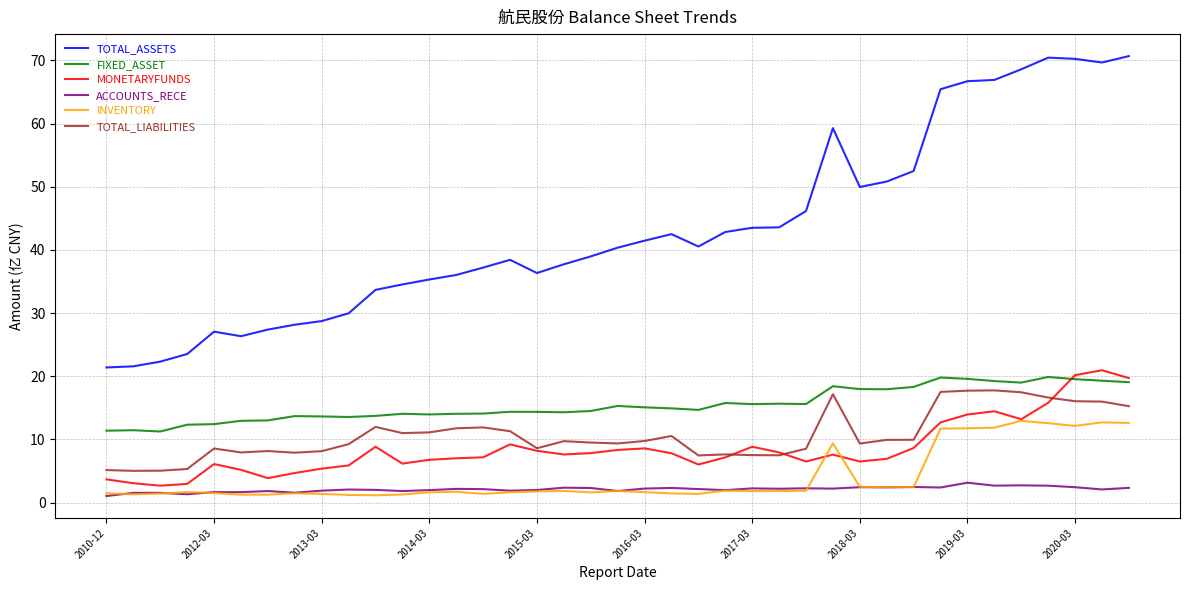

True or false: TOTAL_ASSETS and TOTAL_LIABILITIES intersect in this chart.

False